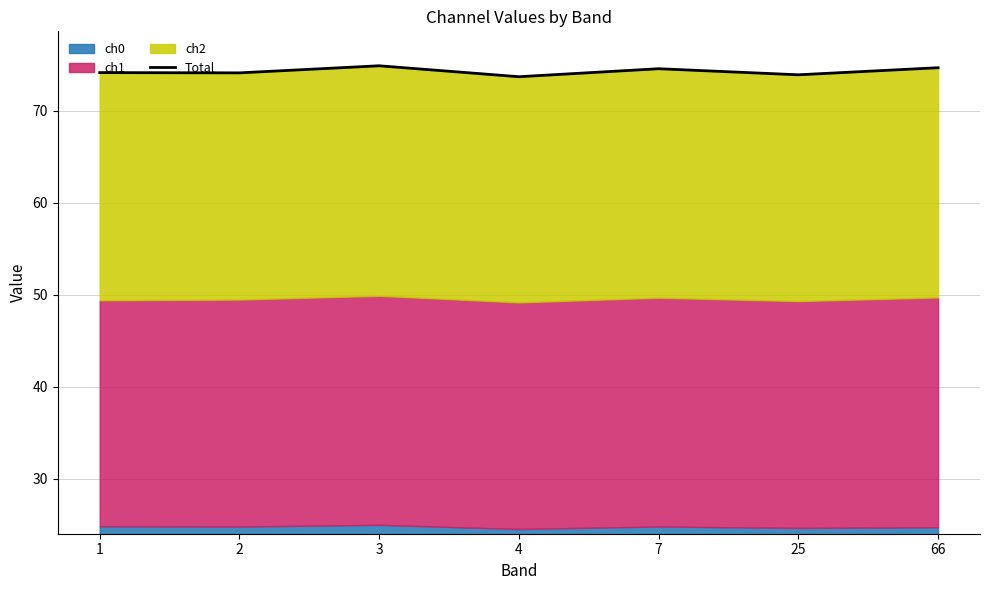

What is the value of the 6th point from the left?

73.9